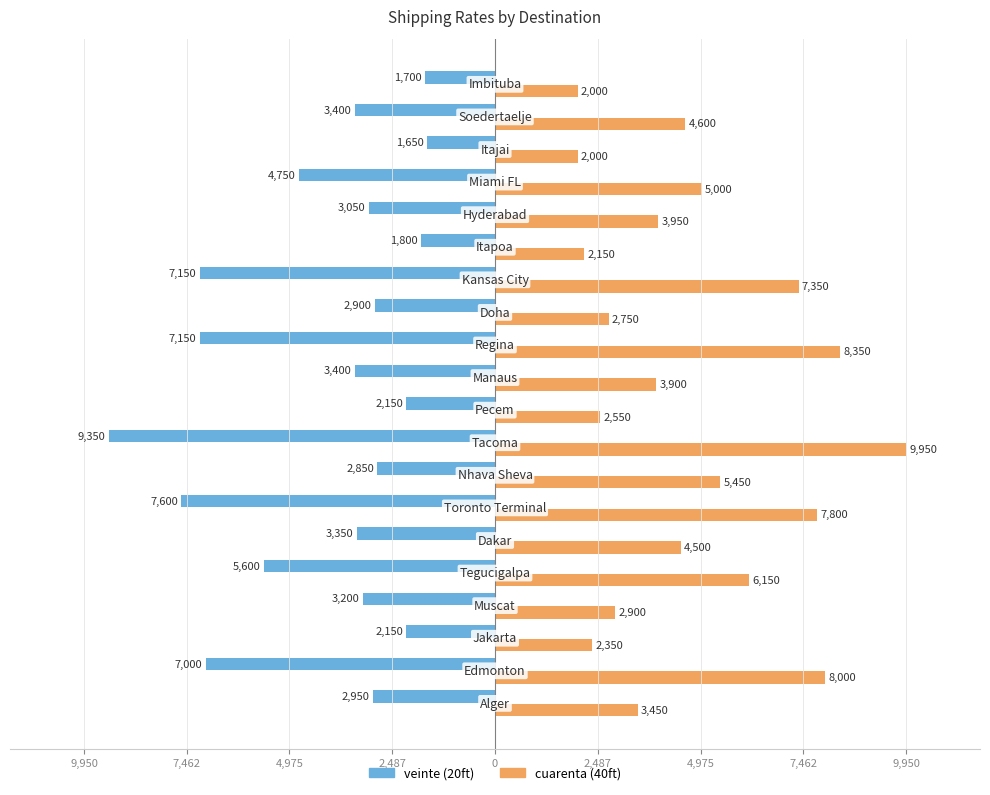

What is the value of the veinte bar at the 15th from the left?

-1800